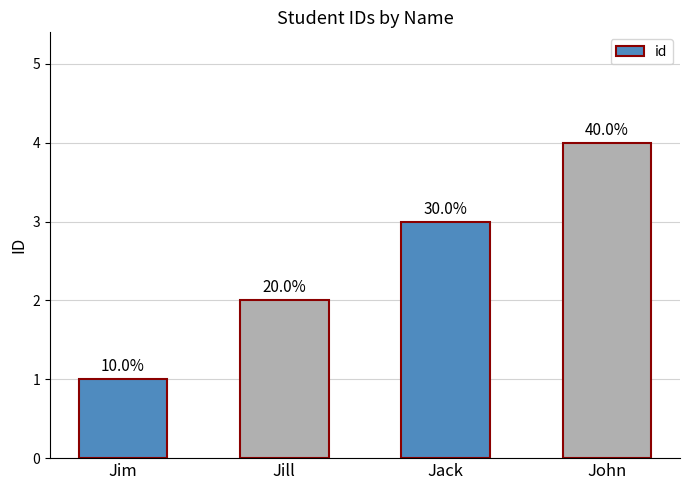

How many bars are there in total?

4